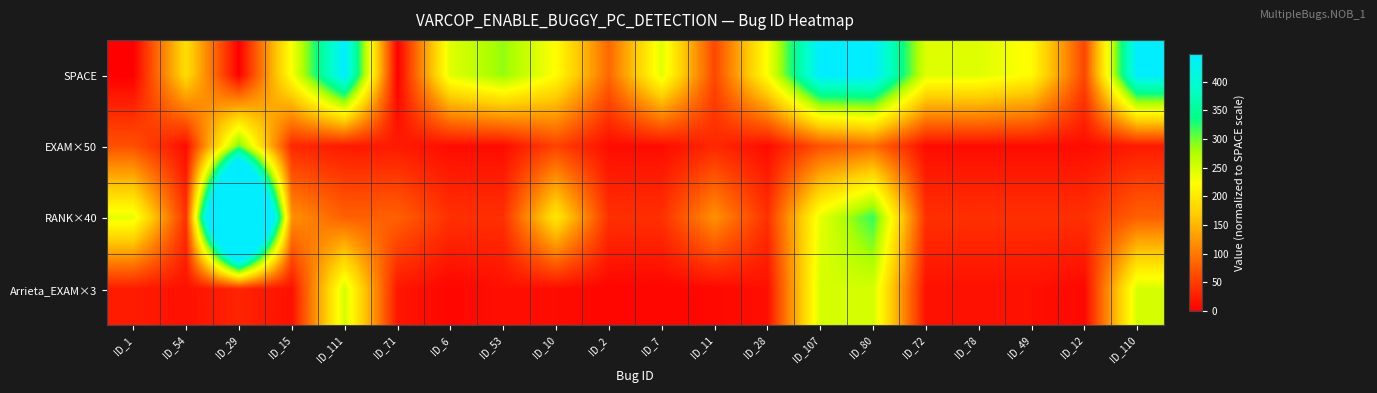

At how many categories does at least one series exceed 244?

9